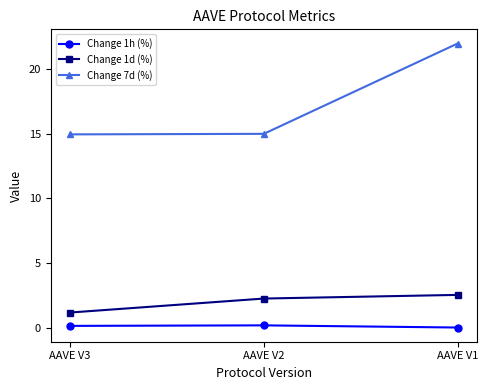

Which series has the largest total across all categories?

Change 7d (%)